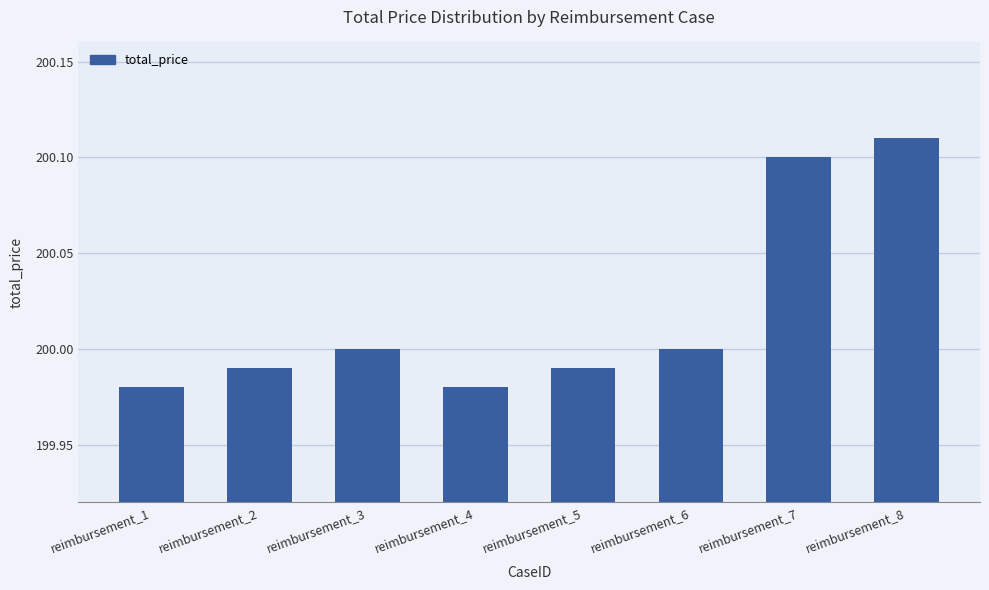

At which category does the chart reach its peak across all series?

reimbursement_8